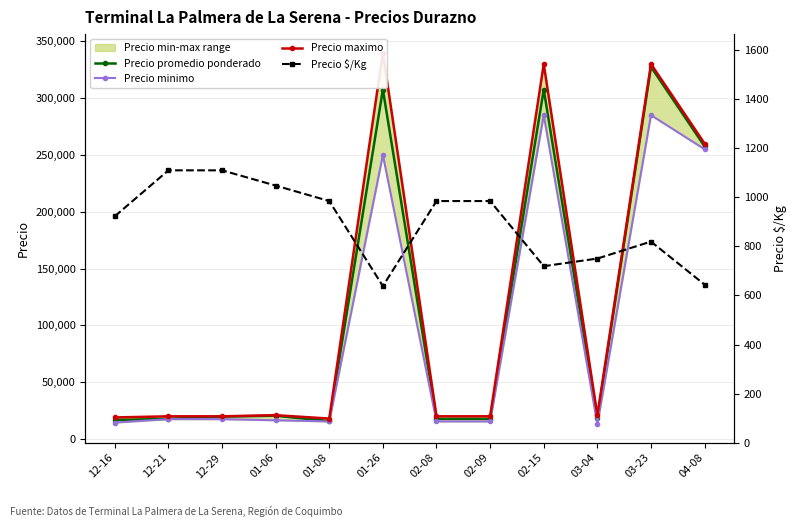

True or false: Precio promedio ponderado and Precio $/Kg cross at least once.

False